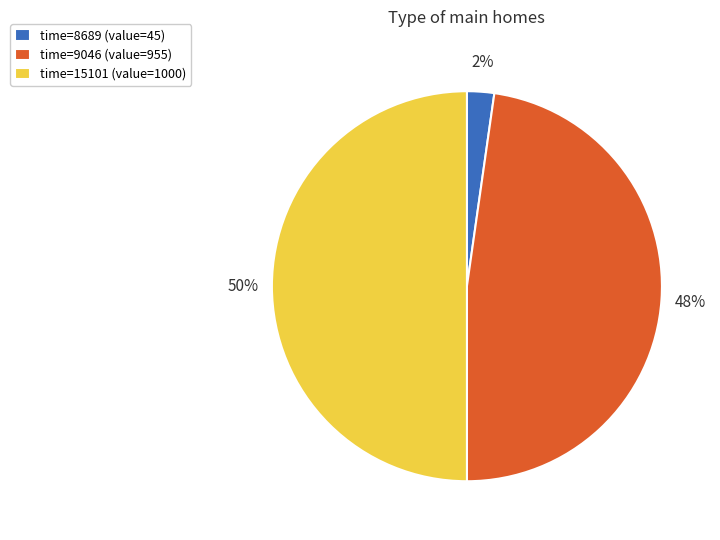

Which category has the smallest portion of the pie?

time=8689 (value=45)